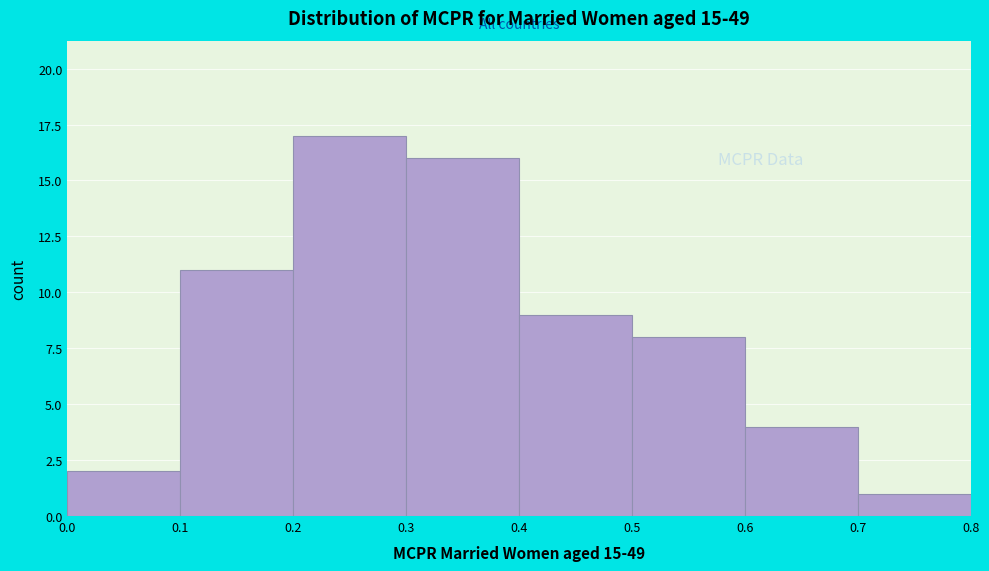

Over which range of the x-axis is the bar tallest?

0.2 to 0.3